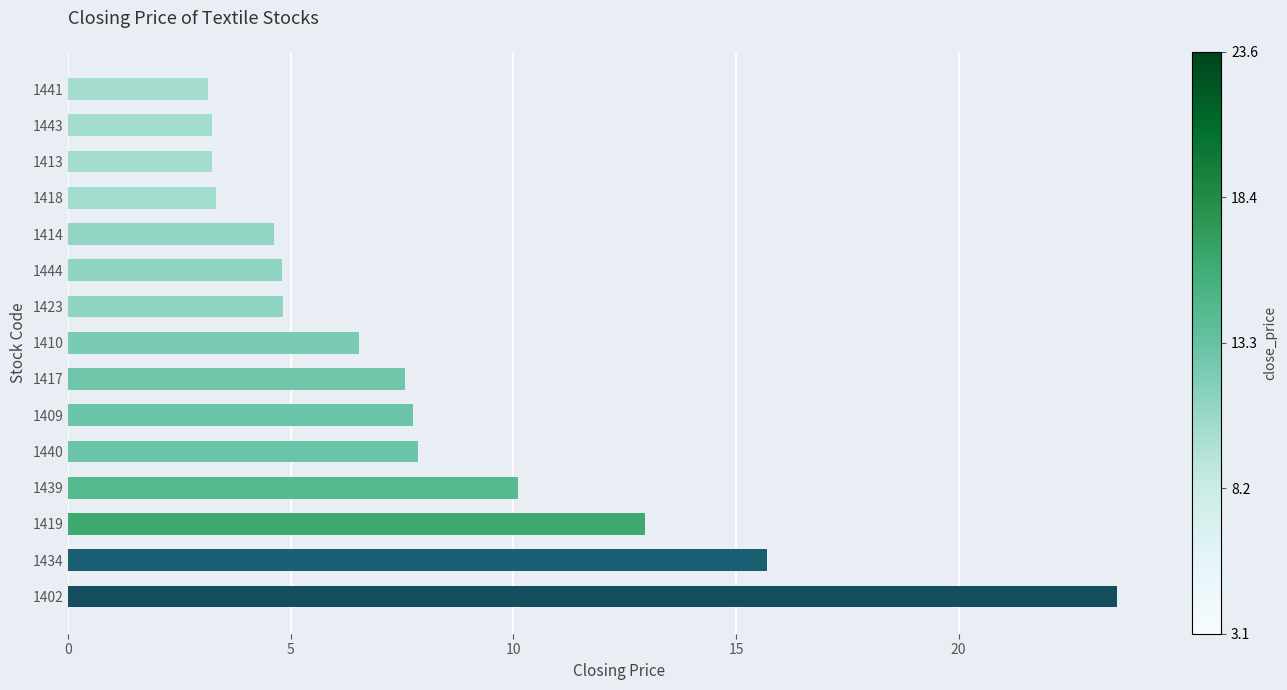

What is the minimum value shown in the chart?

3.1